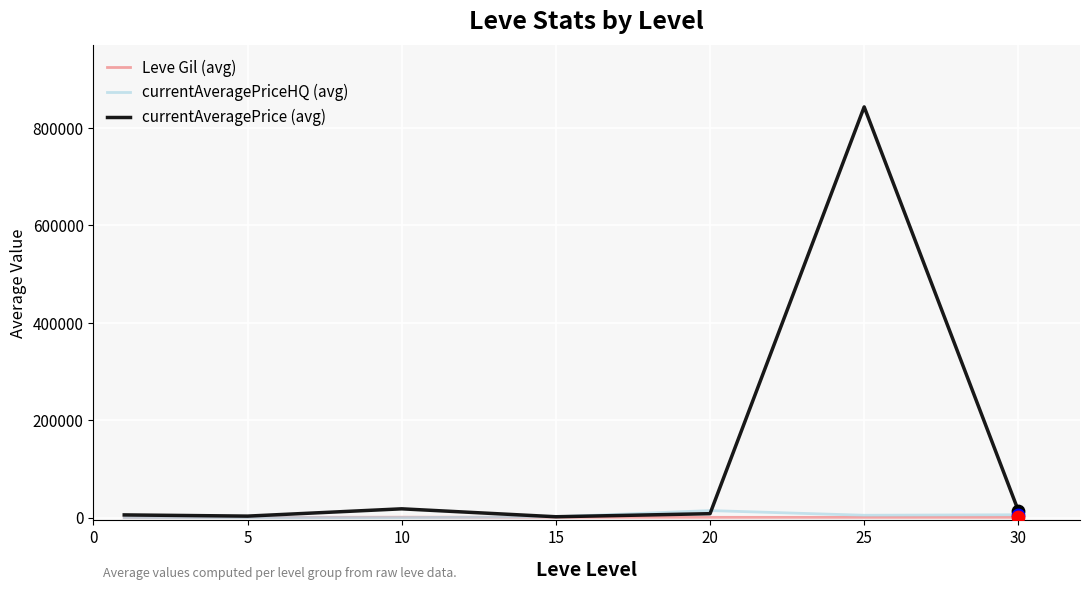

Which series has the largest total across all categories?

currentAveragePrice (avg)